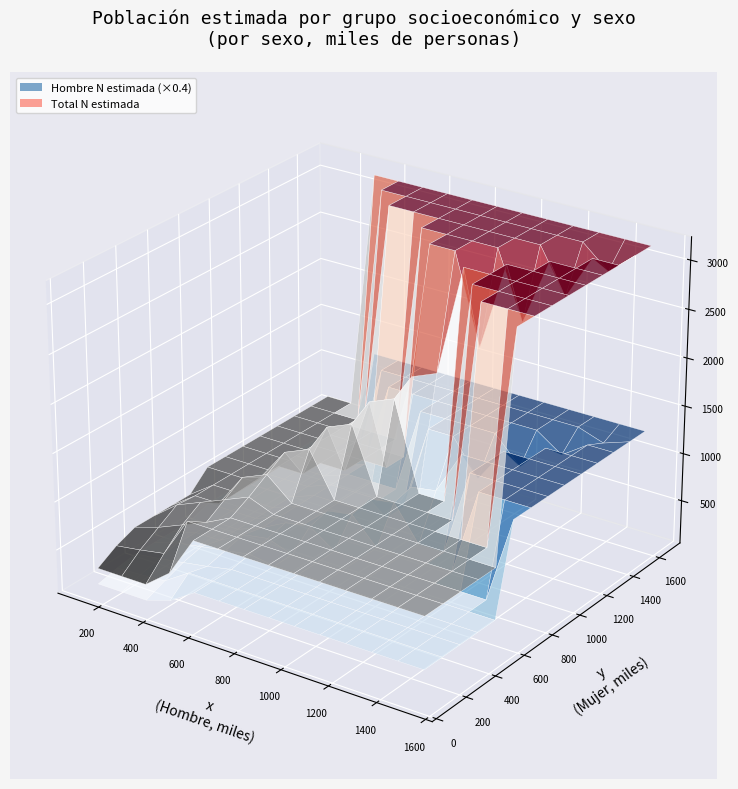

Reading left to right, extract all data points from this chart.

n_hombre: 242	194	189	494	247	56	1422
n_mujer: 314	268	129	538	580	484	2313
n_total: 556	462	318	1032	827	540	3735
N_hombre: 244410	196927	188837	510679	266007	117437	1524298
N_mujer: 234824	196622	86621	386666	387881	354500	1647114
N_total: 479234	393549	275458	897346	653888	471937	3171412